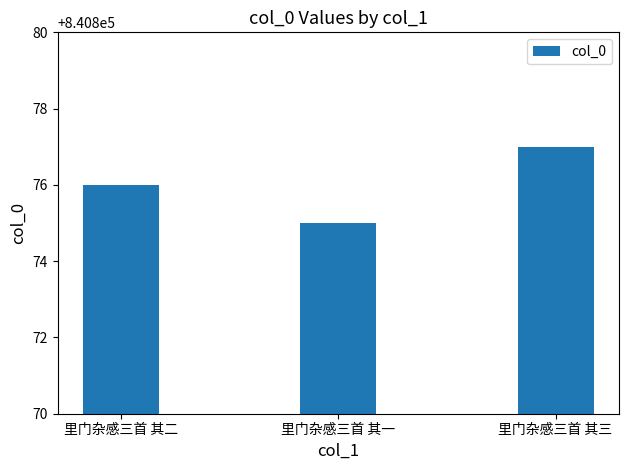

At which category does the chart reach its minimum across all series?

里门杂感三首 其一